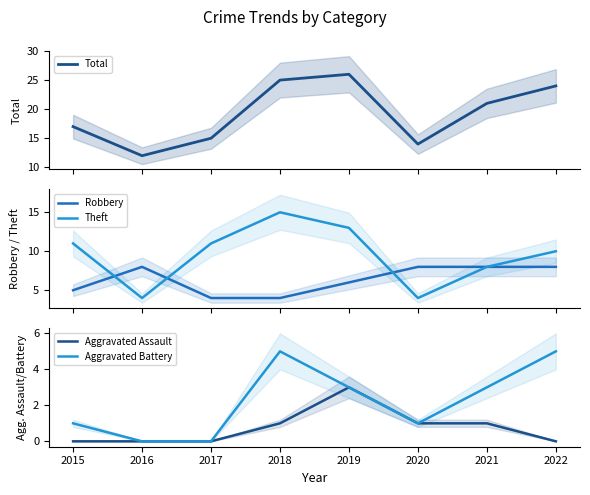

True or false: Theft and Total cross at least once.

False